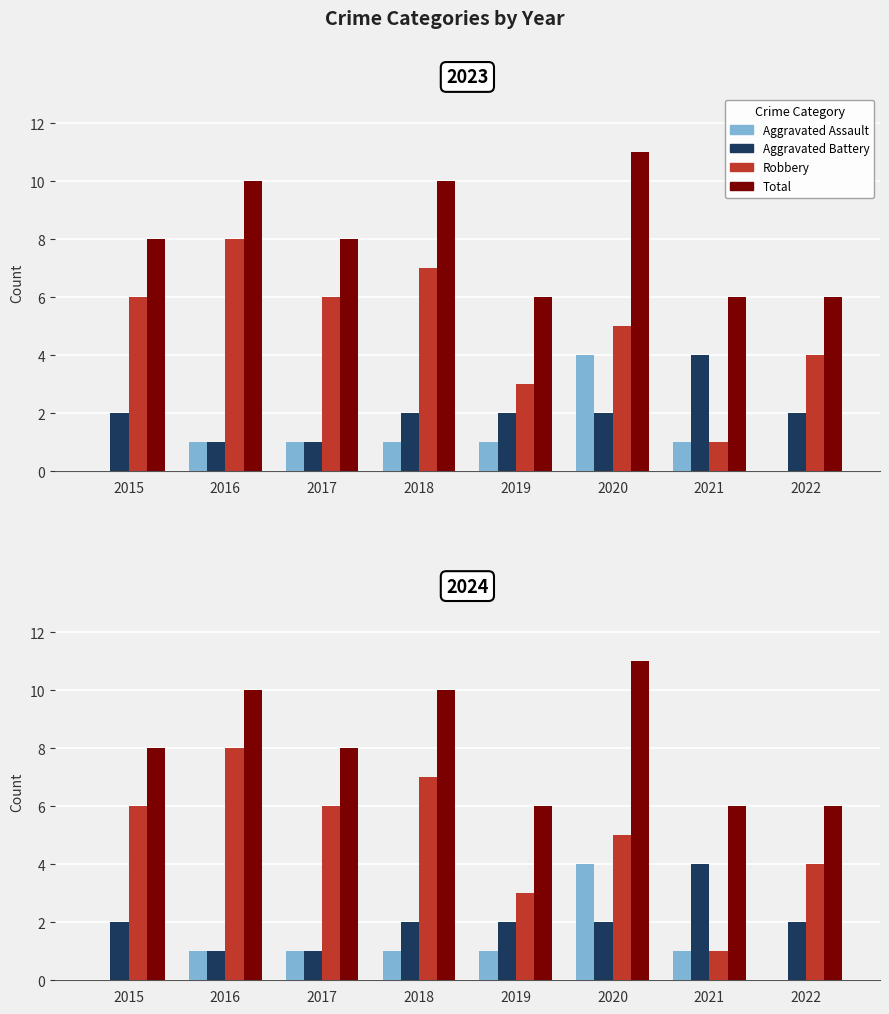

Reading left to right, list all the values displayed in this chart.

Aggravated Assault: 2015=0	2016=1	2017=1	2018=1	2019=1	2020=4	2021=1	2022=0
Aggravated Battery: 2015=2	2016=1	2017=1	2018=2	2019=2	2020=2	2021=4	2022=2
Robbery: 2015=6	2016=8	2017=6	2018=7	2019=3	2020=5	2021=1	2022=4
Total: 2015=8	2016=10	2017=8	2018=10	2019=6	2020=11	2021=6	2022=6